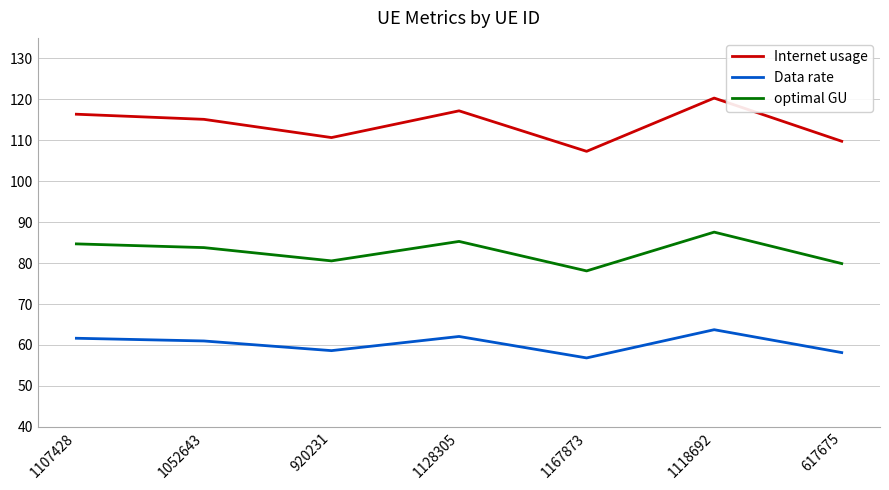

In Data rate, how many points are lower than both neighbors (excluding endpoints)?

2